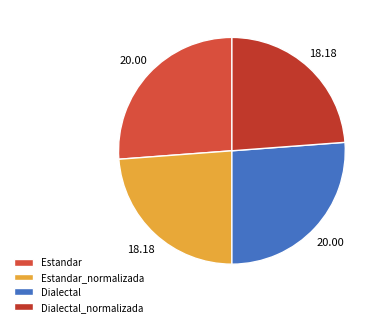

Is there a majority slice in this chart?

No